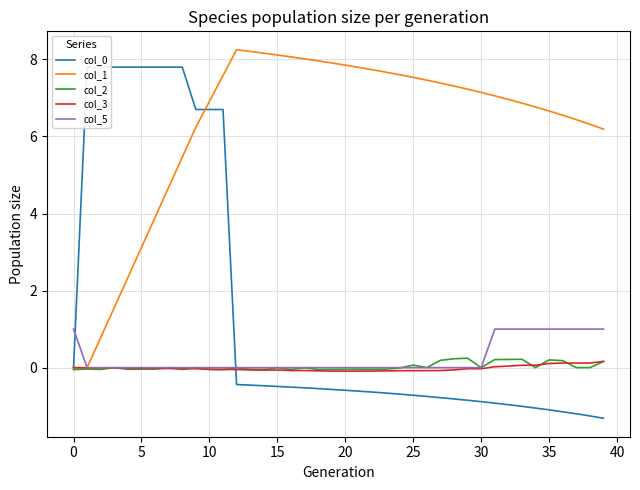

At 14, list the series in order from smallest to largest.

col_0, col_3, col_2, col_5, col_1